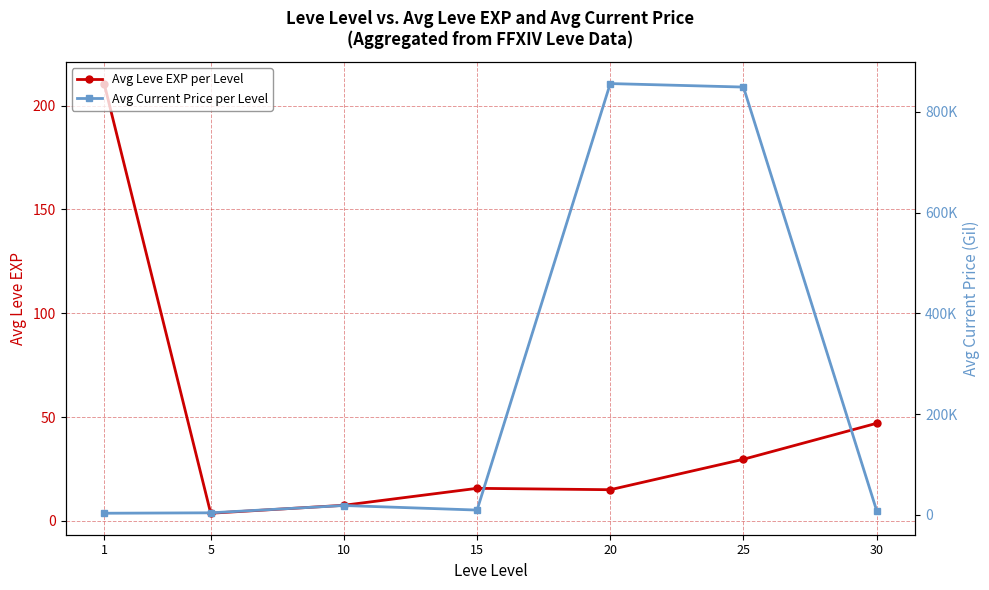

Is it true that Avg Current Price per Level equals 1754.6 at 1?

False